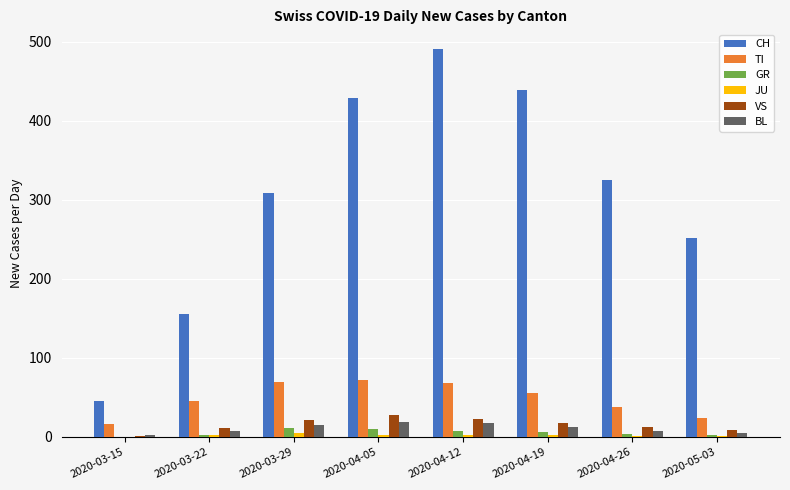

The CH series shows 325 at 2020-04-26. True or false?

True